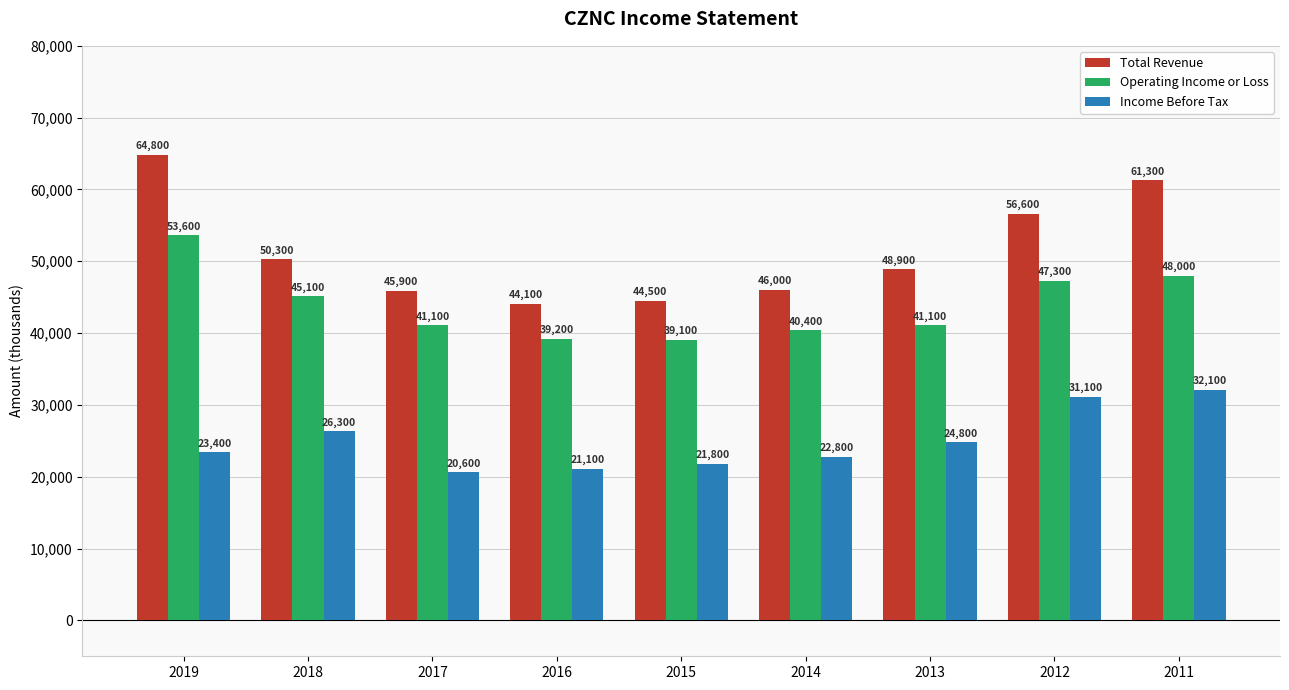

Which label corresponds to the largest value in the chart?

2019